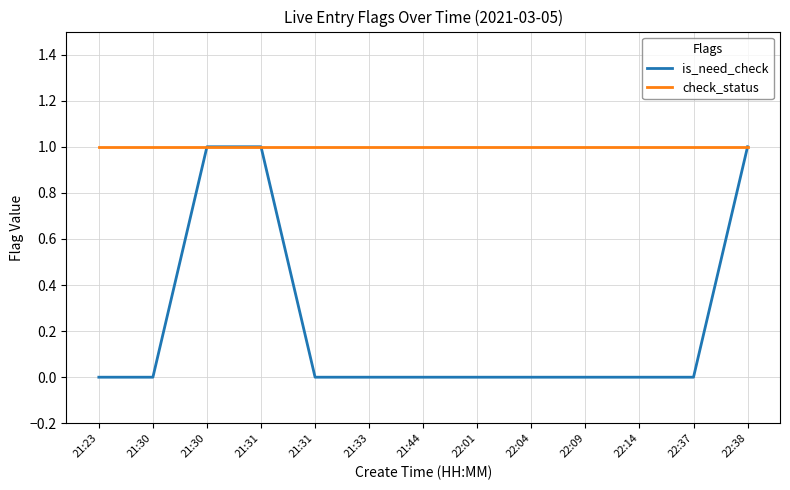

Rank the series at 22:04 from lowest to highest value.

is_need_check, check_status